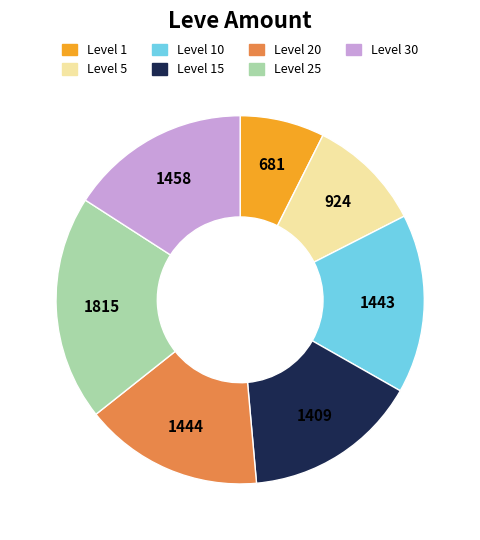

Is there any slice that represents more than half of the pie?

No